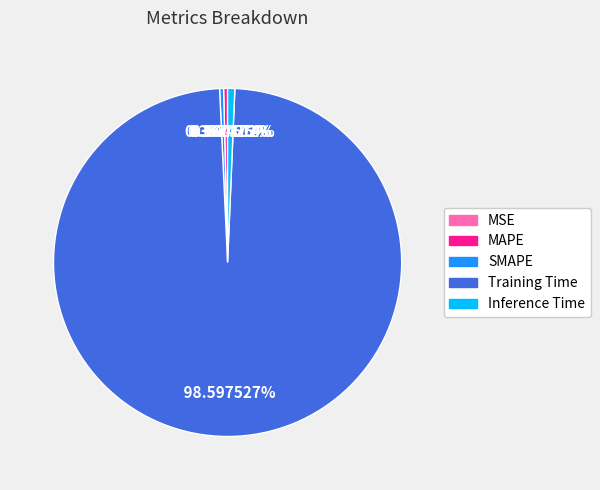

What is the largest slice in the pie chart?

Training Time